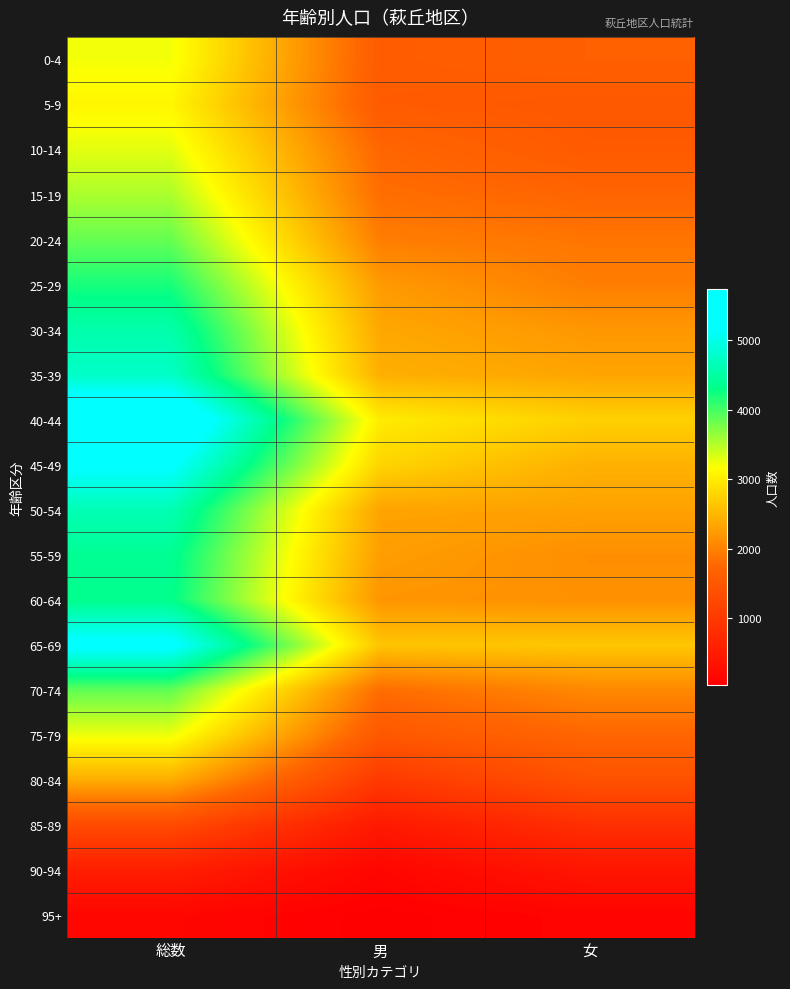

Reading left to right, what are all the values shown in this chart?

0-4: 総数=3221	男=1583	女=1638
5-9: 総数=3093	男=1568	女=1525
10-14: 総数=3294	男=1739	女=1555
15-19: 総数=3542	男=1817	女=1725
20-24: 総数=3856	男=1966	女=1890
25-29: 総数=4202	男=2233	女=1969
30-34: 総数=4559	男=2355	女=2204
35-39: 総数=4760	男=2429	女=2331
40-44: 総数=5736	男=2995	女=2741
45-49: 総数=5218	男=2772	女=2446
50-54: 総数=4621	男=2321	女=2300
55-59: 総数=4391	男=2269	女=2122
60-64: 総数=4333	男=2187	女=2146
65-69: 総数=5282	男=2631	女=2651
70-74: 総数=3873	男=1811	女=2062
75-79: 総数=3245	男=1514	女=1731
80-84: 総数=2405	男=997	女=1408
85-89: 総数=1291	男=459	女=832
90-94: 総数=546	男=143	女=403
95+: 総数=153	男=33	女=120